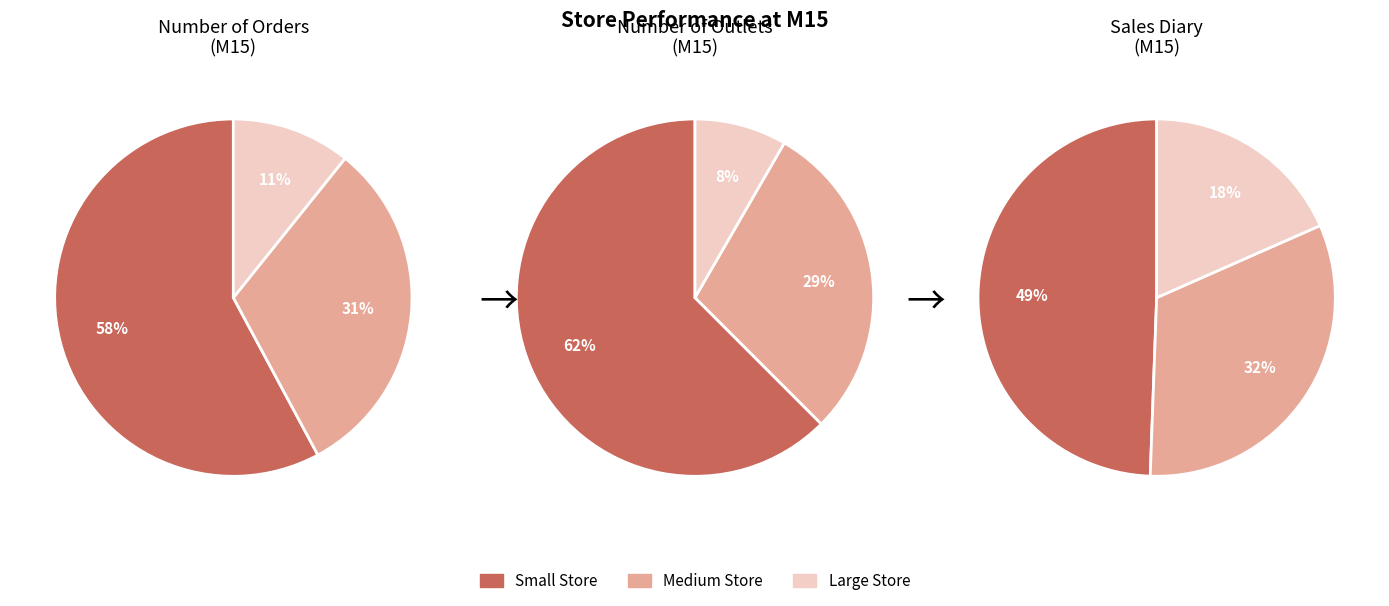

What percentage is NOT represented by Large Store?

89.2%